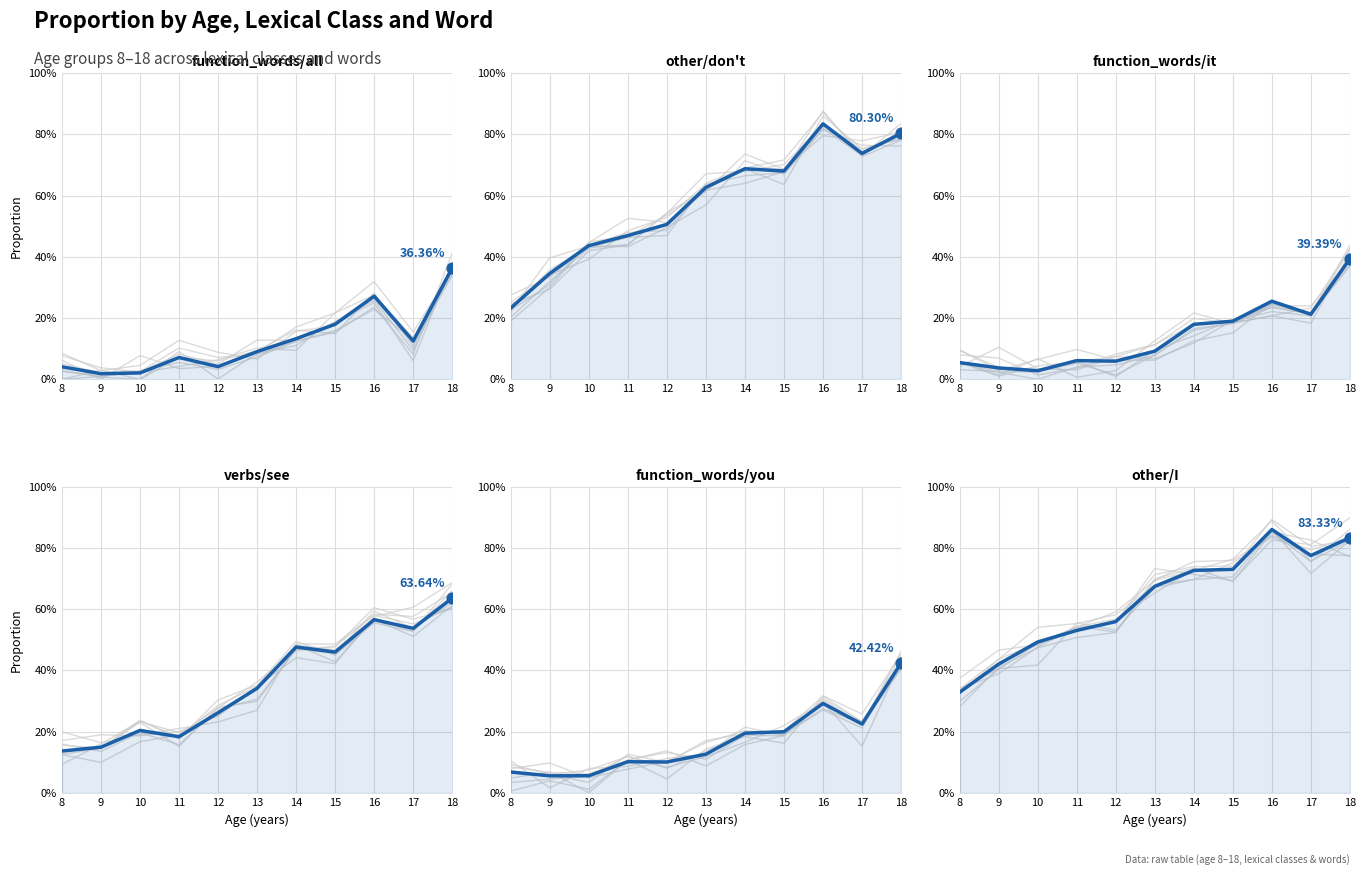

What are all the series names shown in the legend?

function_words/all, other/don't, function_words/it, verbs/see, function_words/you, other/I